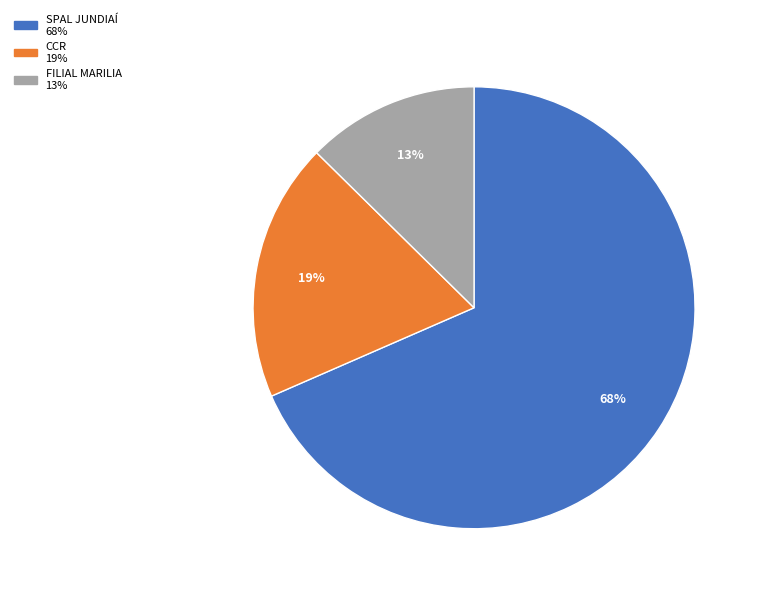

Is there any slice that represents more than half of the pie?

Yes